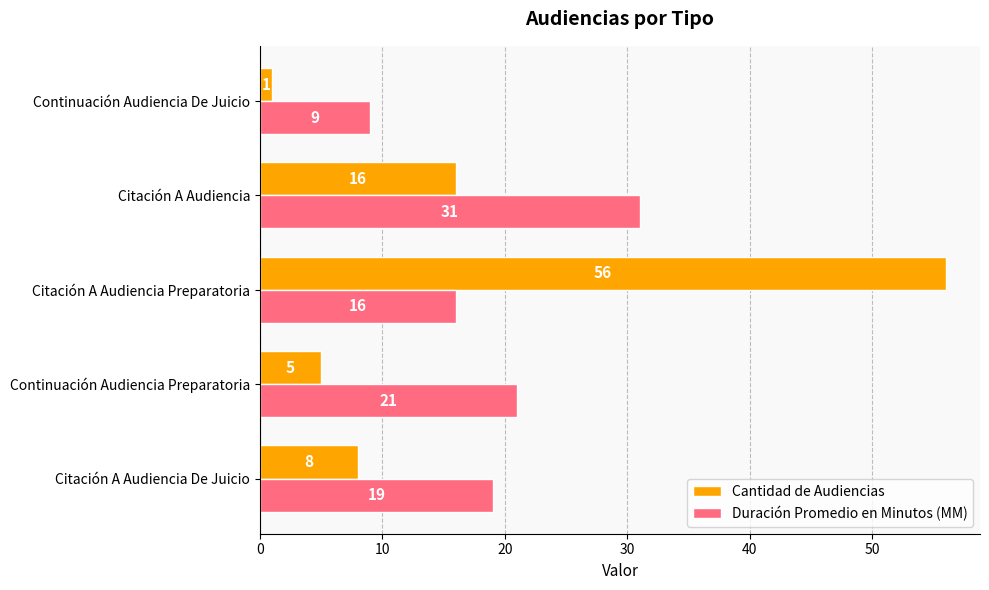

Is the value of Cantidad de Audiencias at Continuación Audiencia De Juicio greater than the value of Duración Promedio en Minutos (MM) at Citación A Audiencia De Juicio?

No